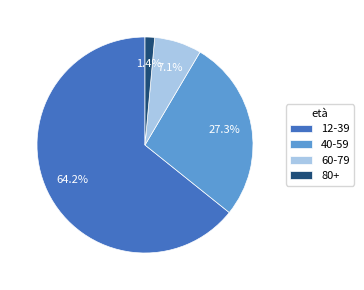

How much of the chart is everything except 12-39?

35.8%